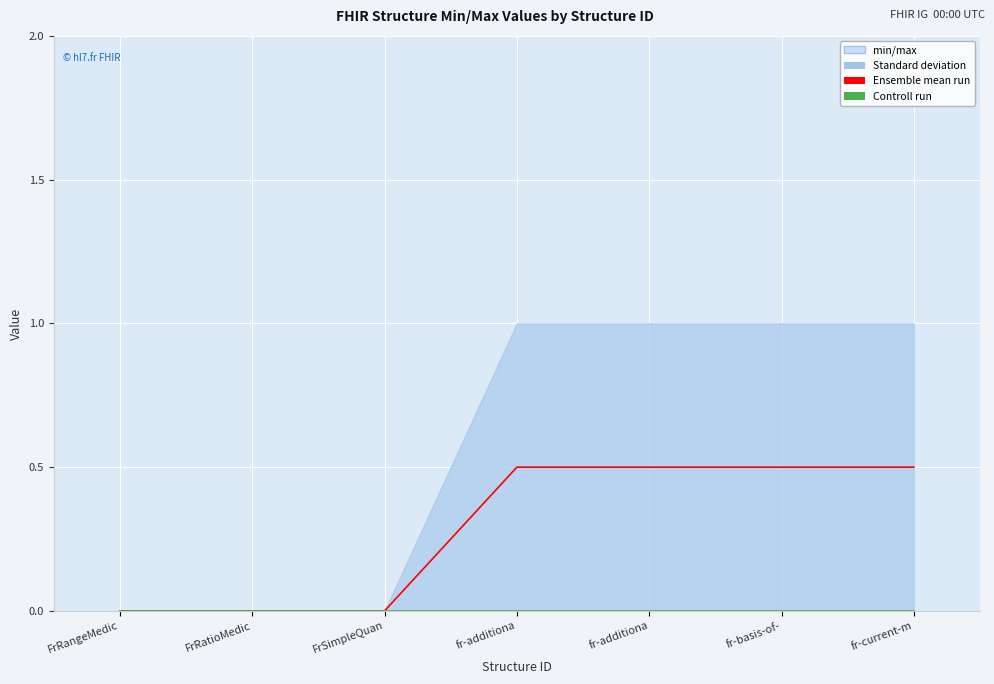

True or false: Controll run and Ensemble mean run intersect in this chart.

False